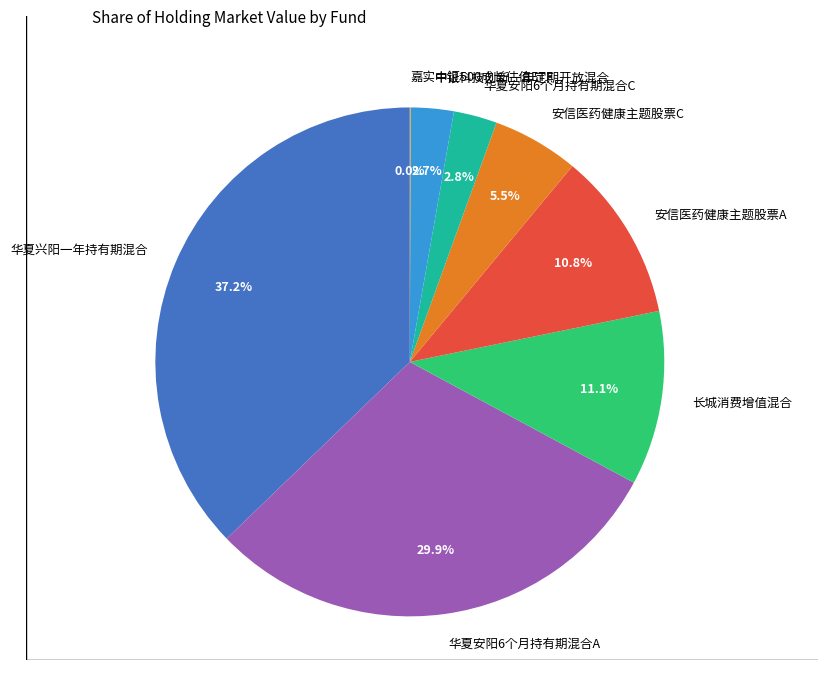

What percentage do 长城消费增值混合 and 安信医药健康主题股票C together represent?

16.6%